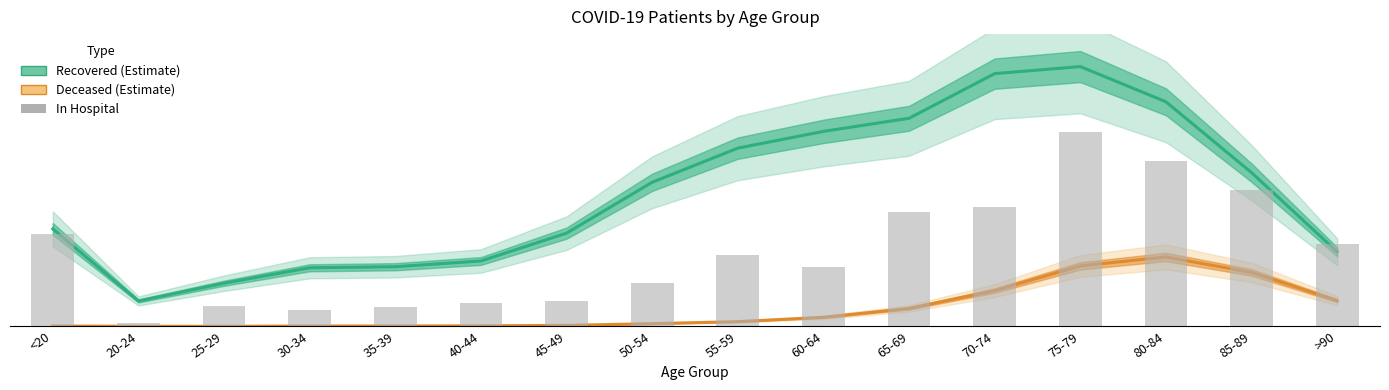

Which has a higher value, 45-49 or 55-59?

55-59